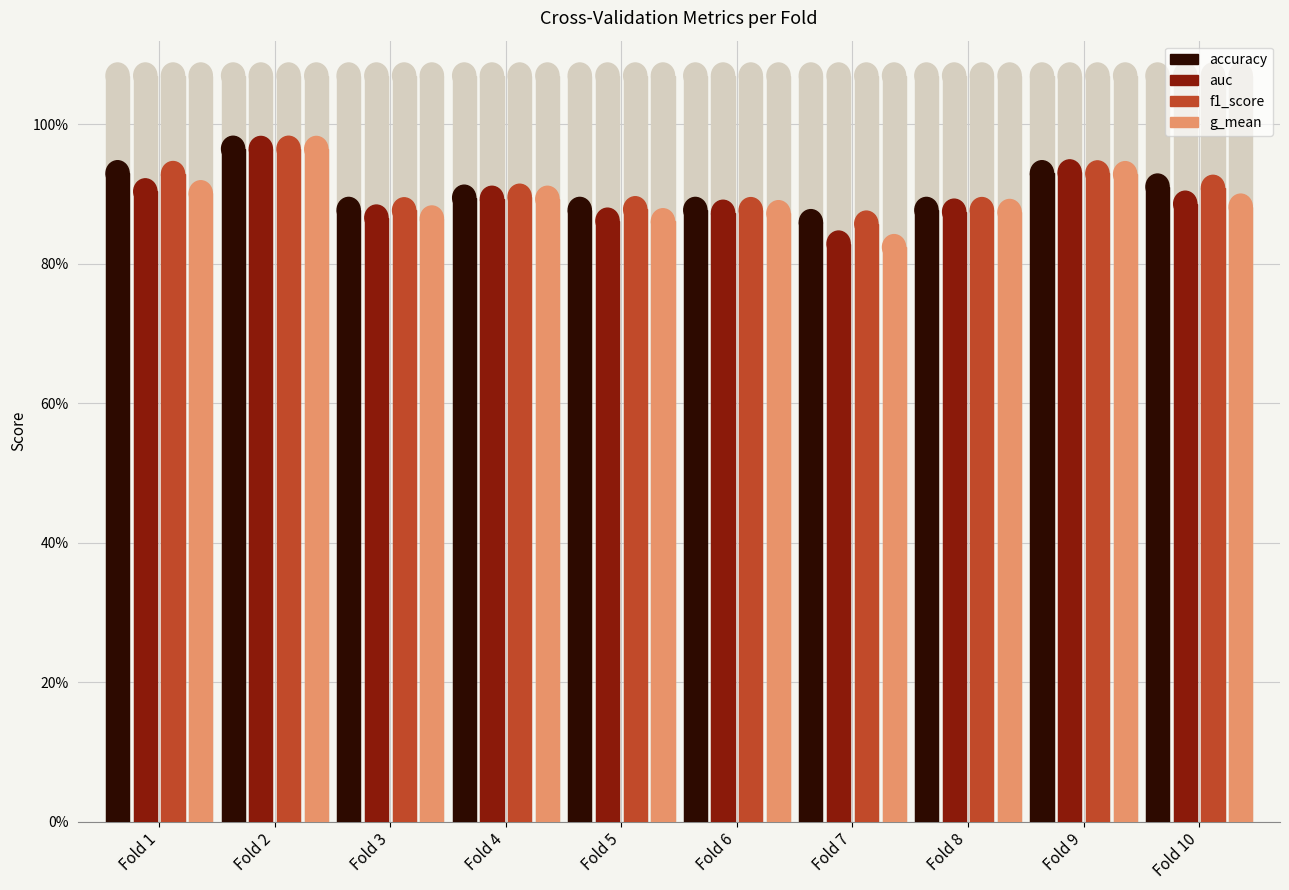

How many groups of bars are there?

10